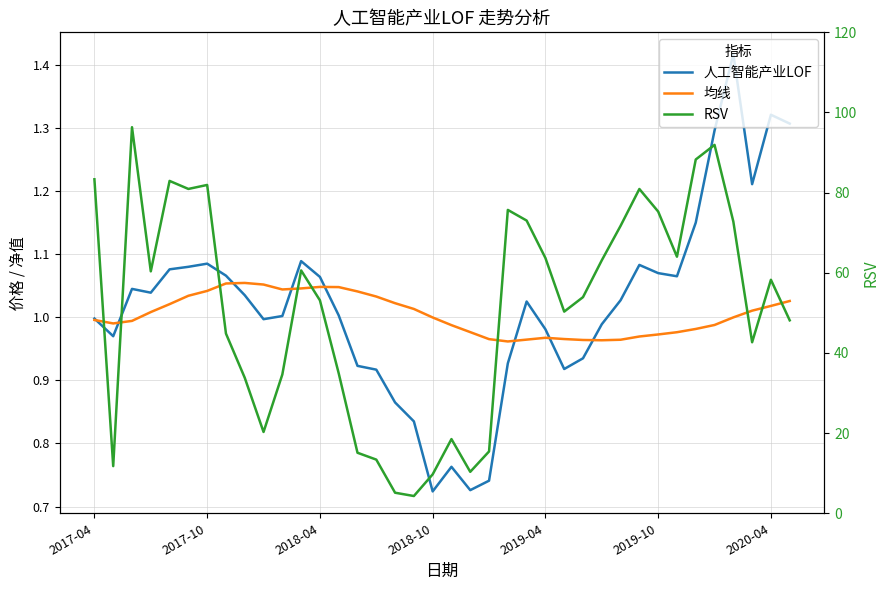

What is the difference between the 均线 values at 2018-04 and 12?

0.1